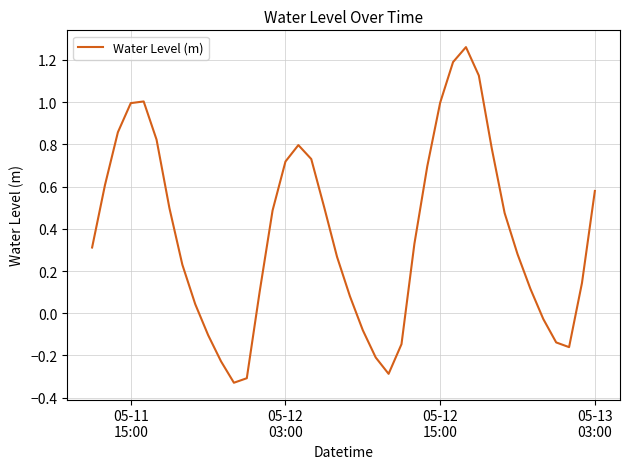

What is the difference between the maximum and minimum values?

1.6